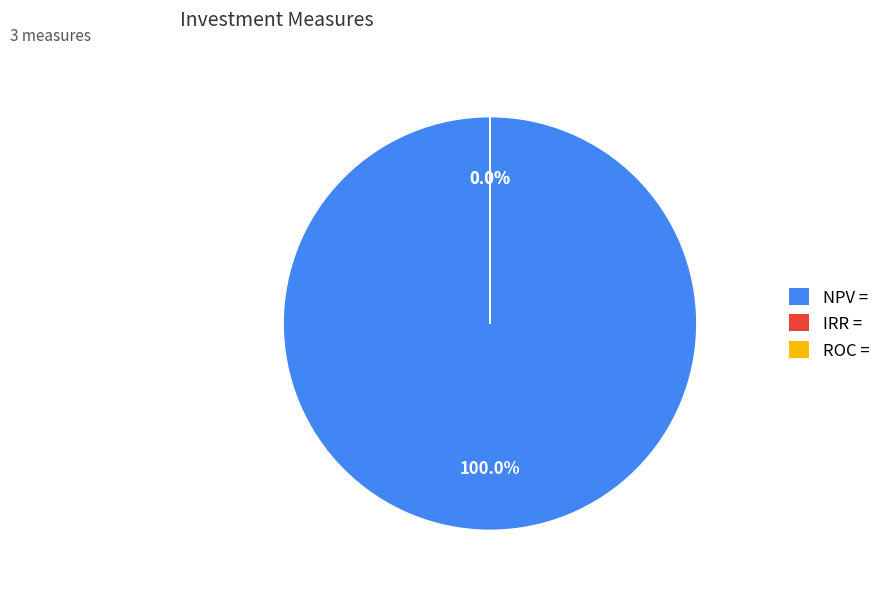

Which slice is the smallest?

IRR =